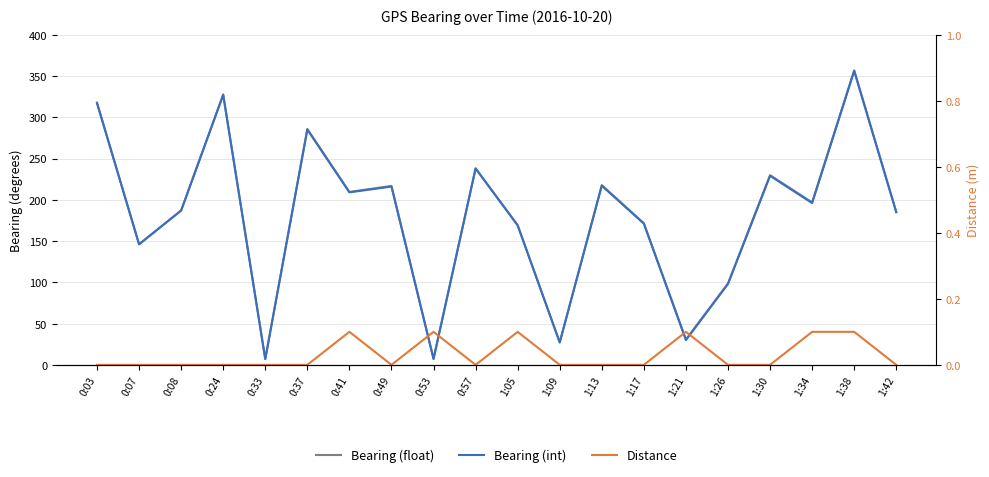

Where does the Bearing (float) series first go above 196?

0:03